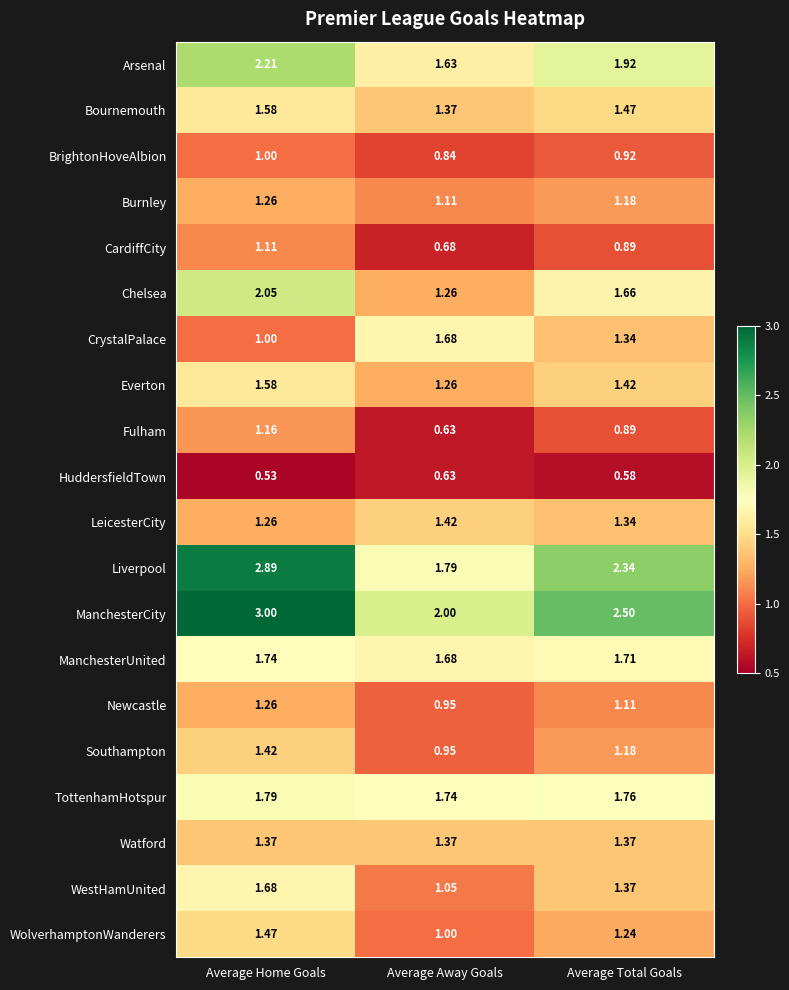

Which series changed the most between Average Home Goals and Average Away Goals?

Liverpool